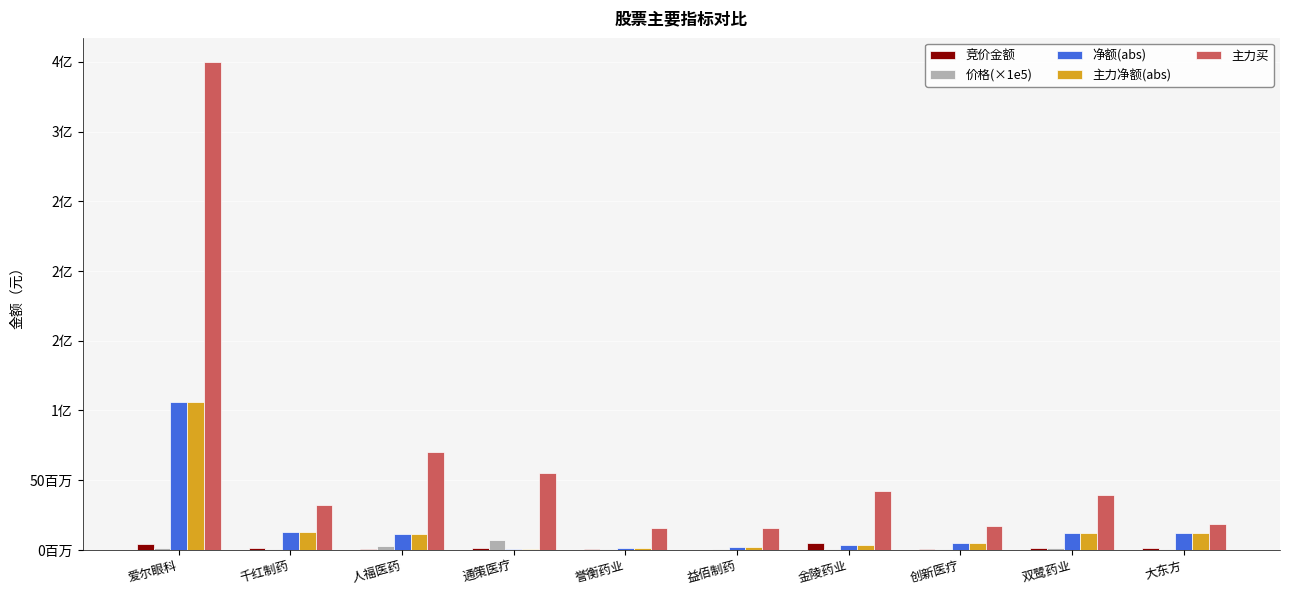

What are all the series names shown in the legend?

竞价金额, 价格(×1e5), 净额(abs), 主力净额(abs), 主力买